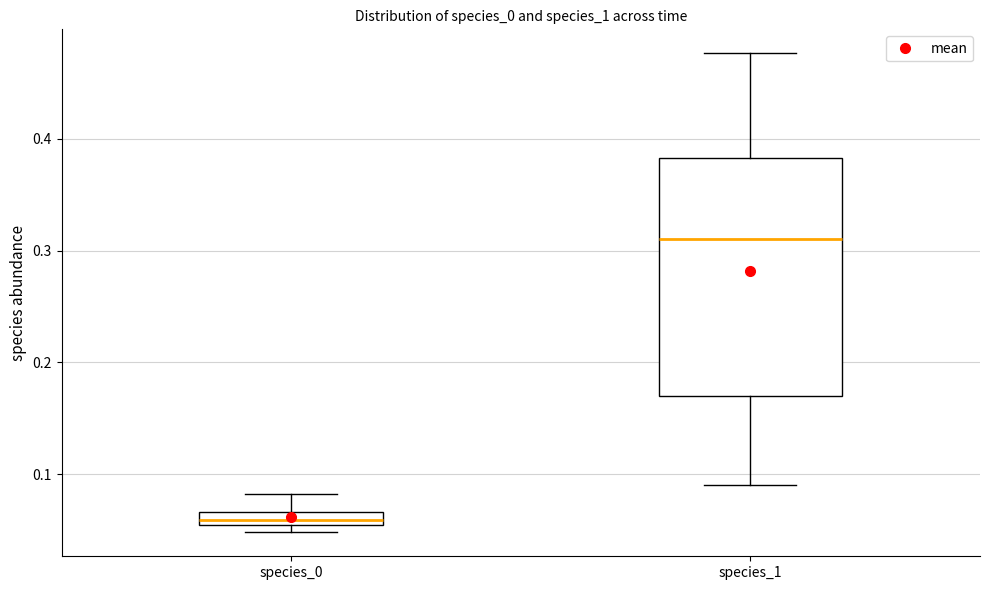

Where does the upper whisker of the box for species_1 end on the y-axis? The values are not printed on the chart, so give them approximately, as read against the axis.

0.48